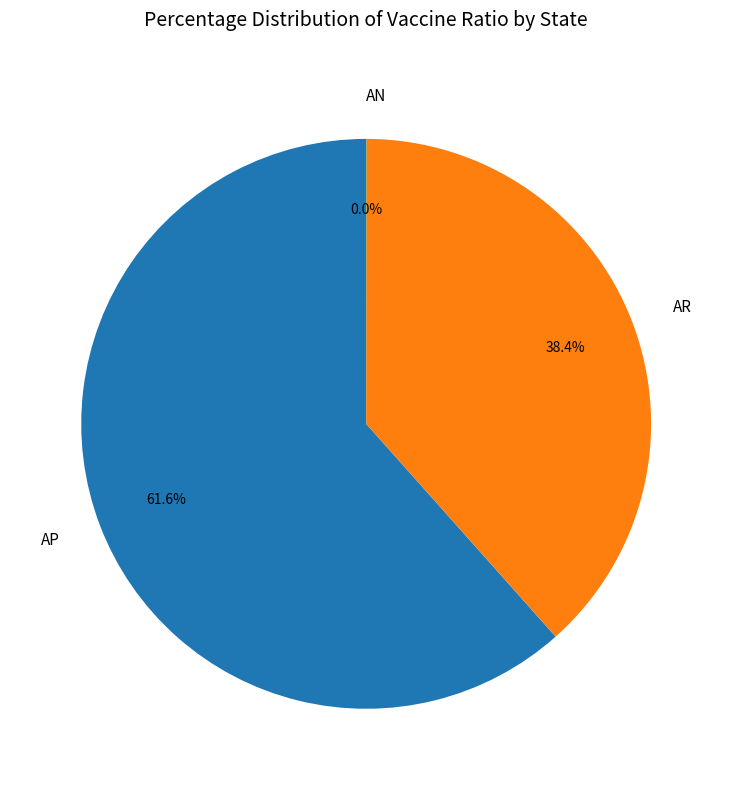

Which category has the biggest portion of the pie?

AP